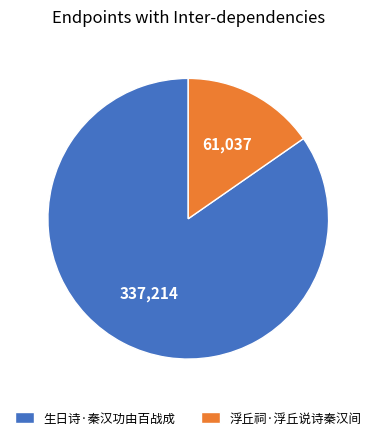

Does 生日诗·秦汉功由百战成 account for over 50% of the chart?

Yes